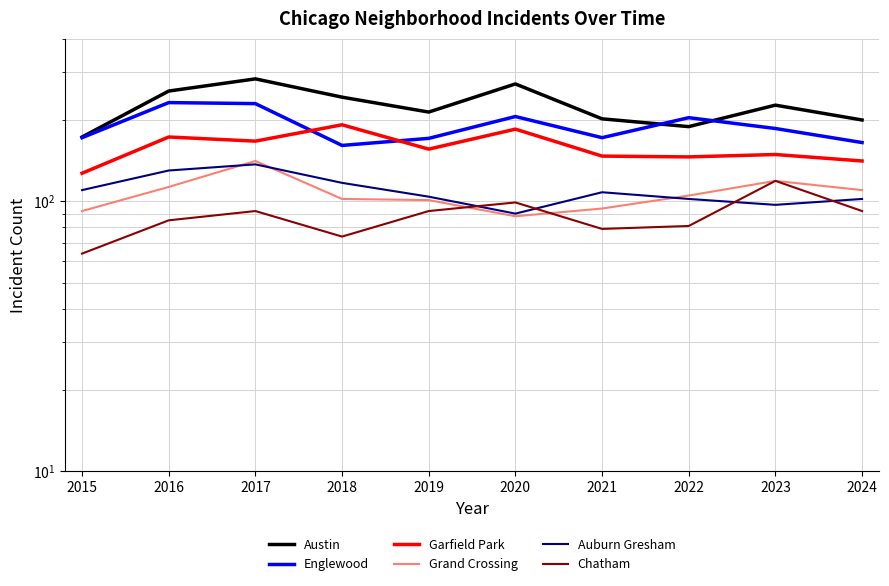

What is the sum of all Garfield Park values?

1583